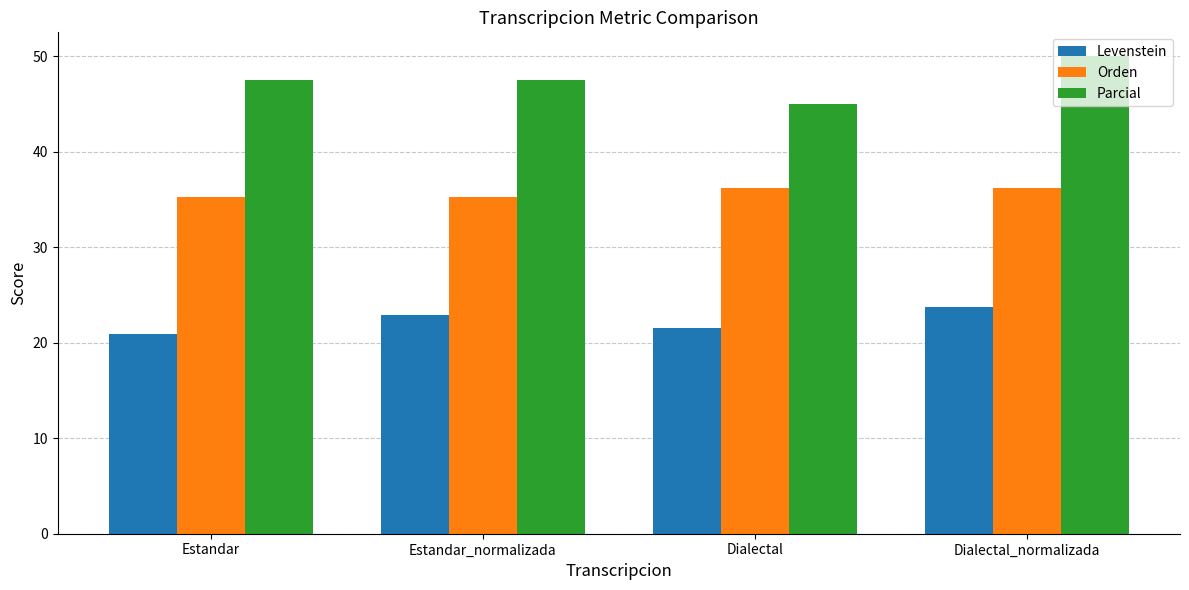

What is the label of the 2nd bar from the left?

Estandar_normalizada